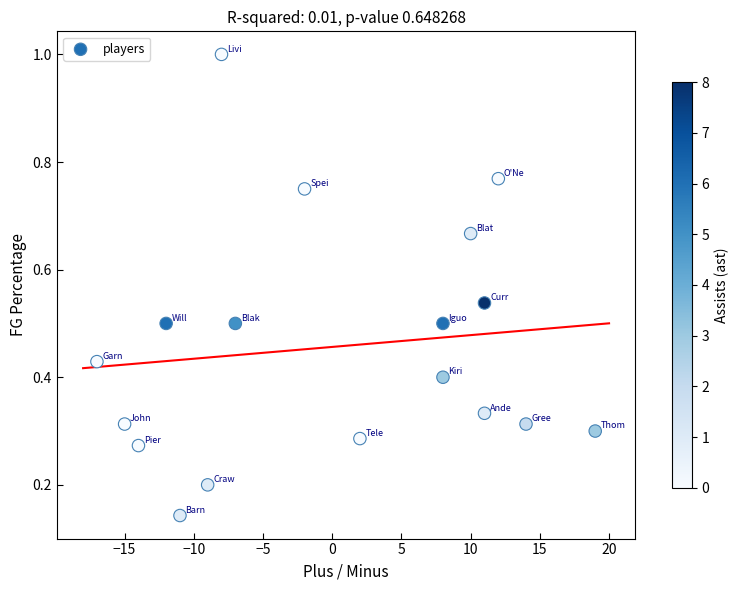

What is the range of Y values (max minus min)?

0.9